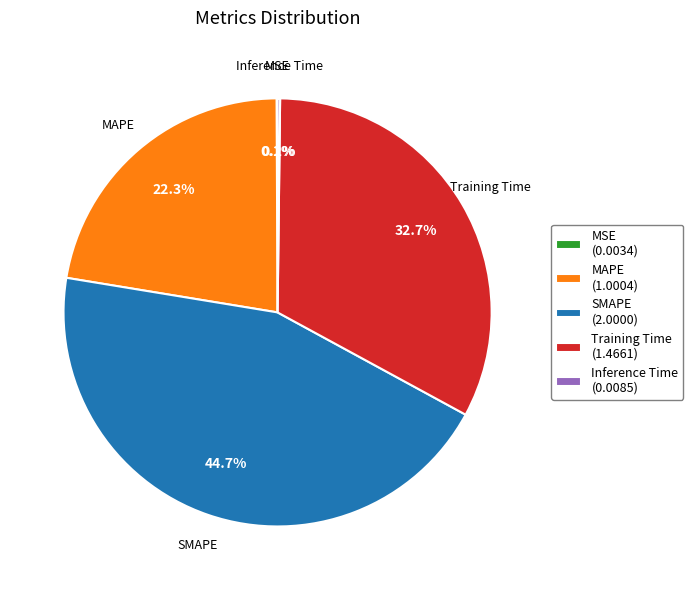

Does any single category account for the majority?

No